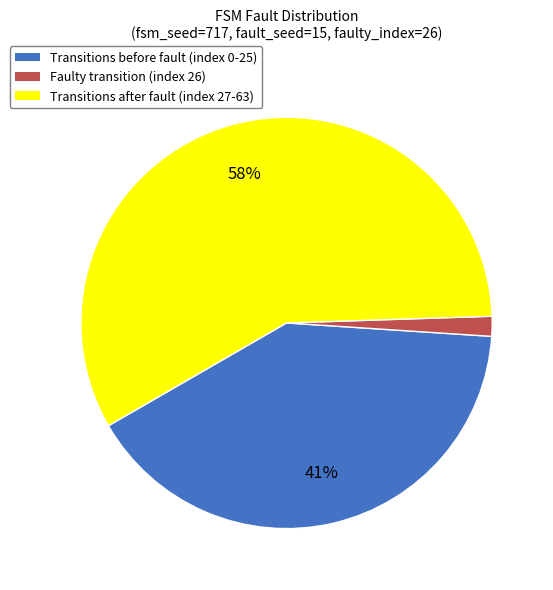

Which has a higher value, Faulty transition (index 26) or Transitions after fault (index 27-63)?

Transitions after fault (index 27-63)